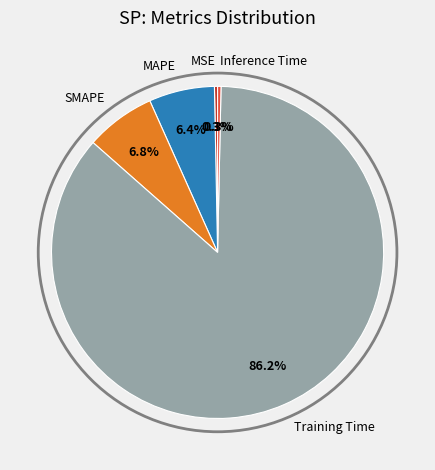

Is there a majority slice in this chart?

Yes